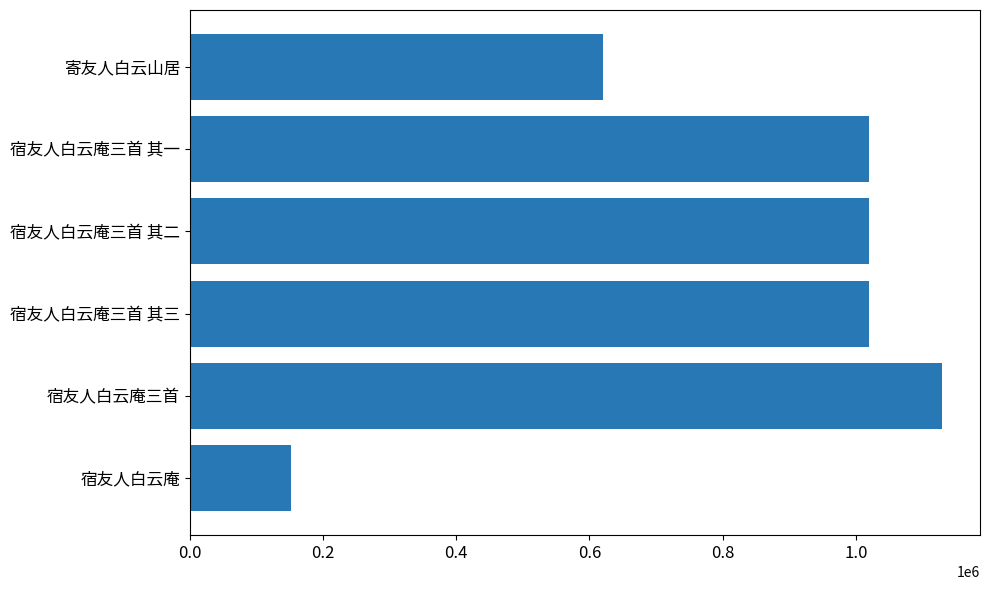

What is the ratio of the value at 寄友人白云山居 to the value at 宿友人白云庵三首 其三?

0.6